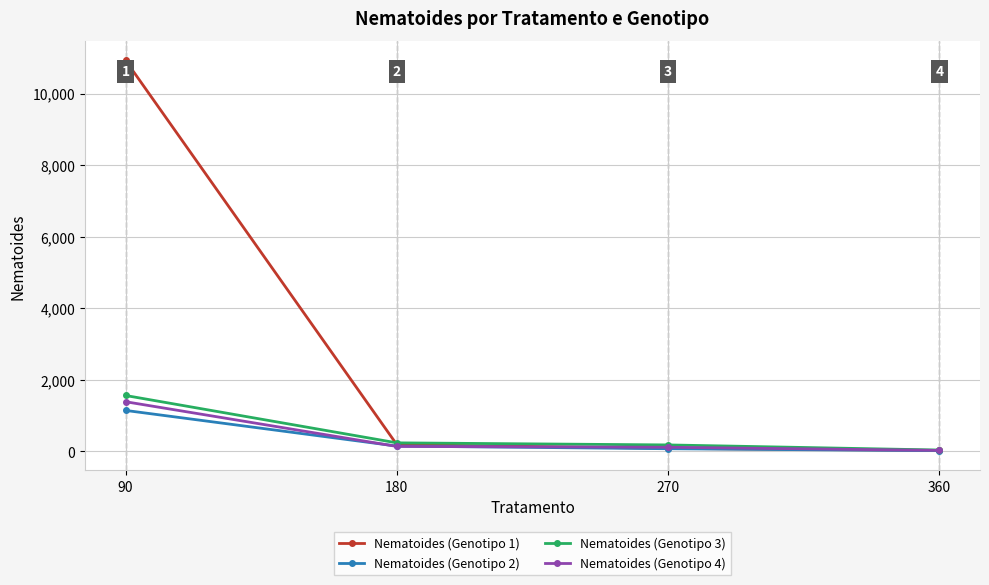

Which series has the largest range (max minus min)?

Nematoides (Genotipo 1)